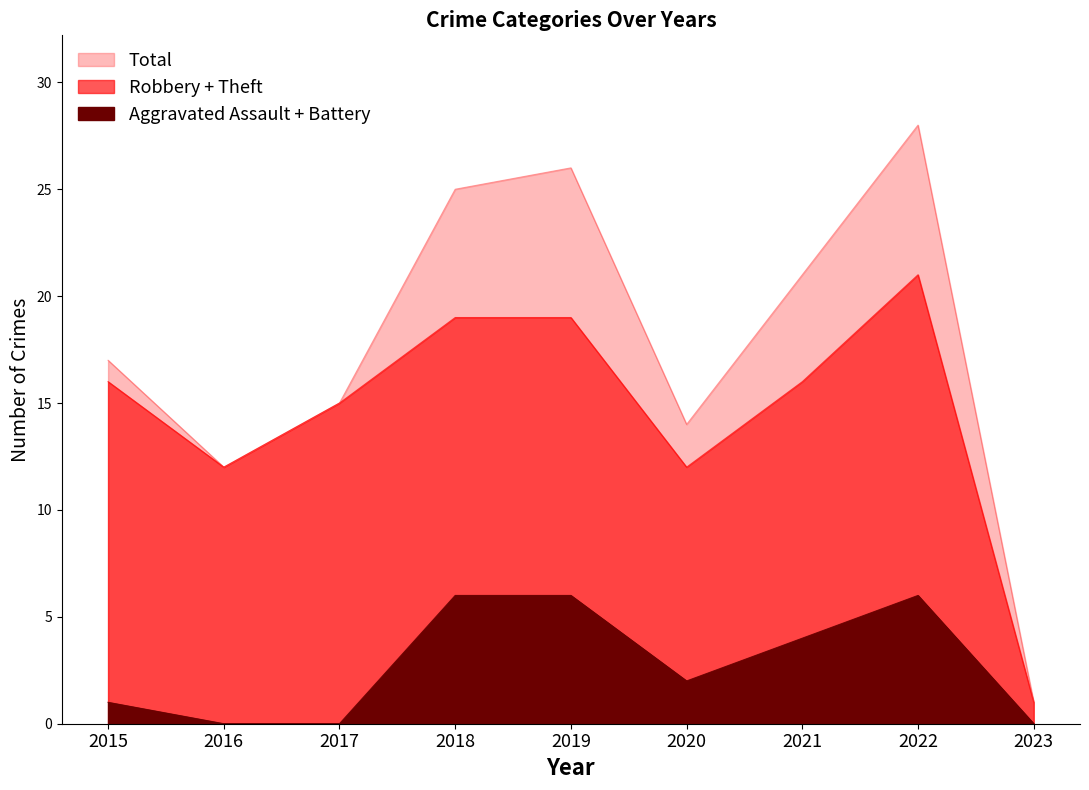

At how many categories does at least one series exceed 19?

4